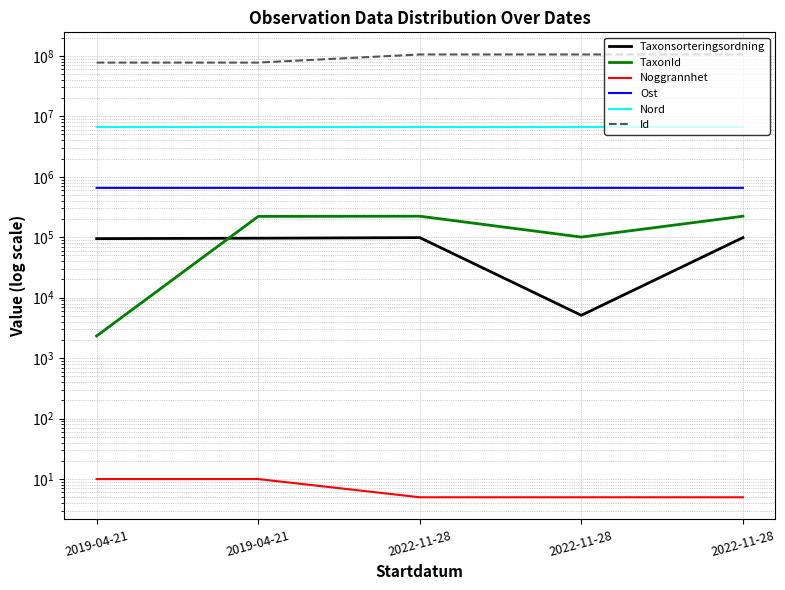

What is the approximate value of Nord at 2022-11-28?

6648428.2